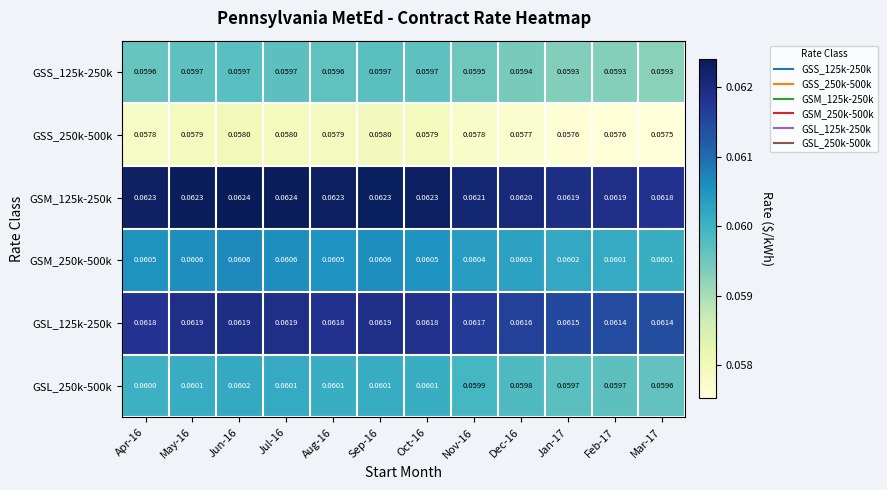

Is the value of GSL_125k-250k at Jan-17 greater than the value of GSM_250k-500k at Jul-16?

Yes